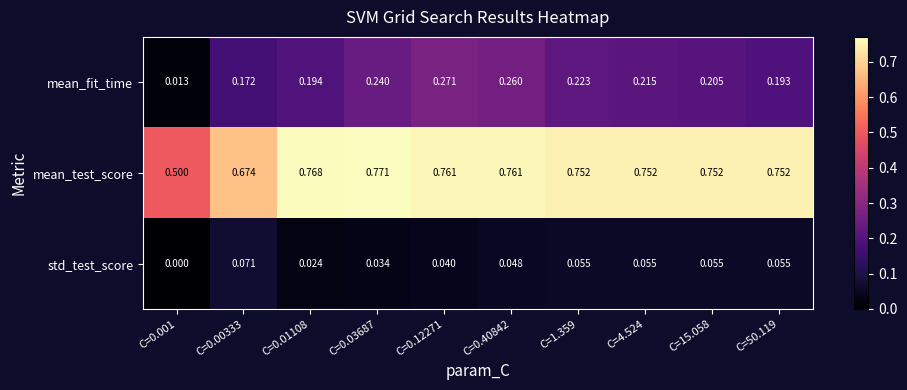

Is the value of std_test_score at C=0.12271 greater than the value of mean_test_score at C=0.40842?

No